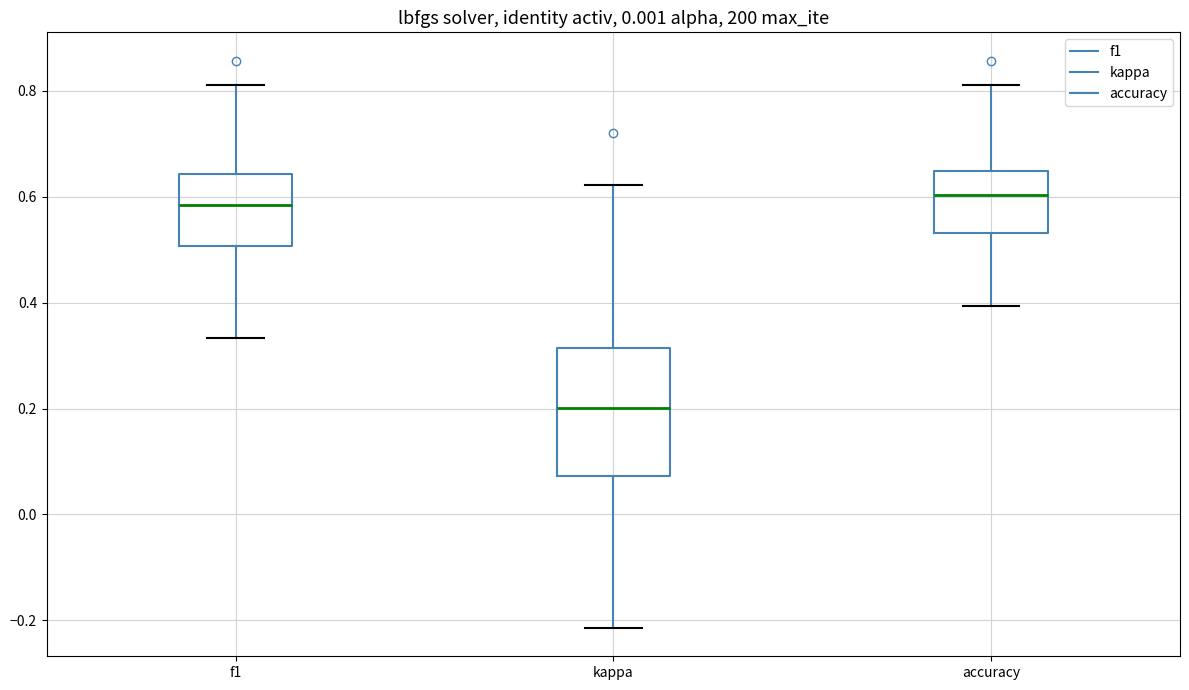

Comparing the boxes themselves (not the whiskers), which one is the tallest?

kappa